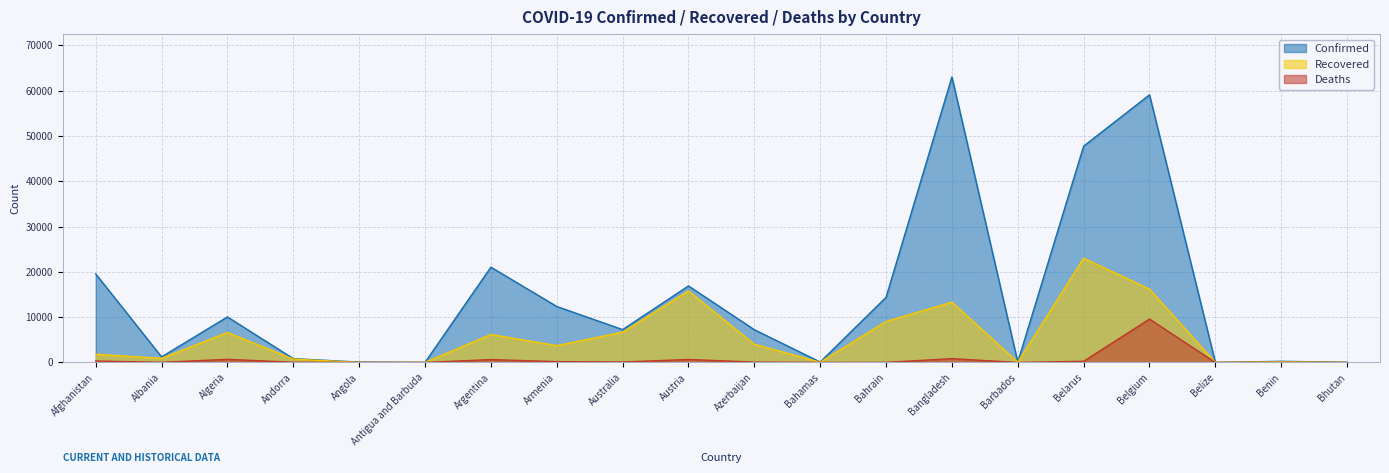

How many lines are shown in the chart?

3